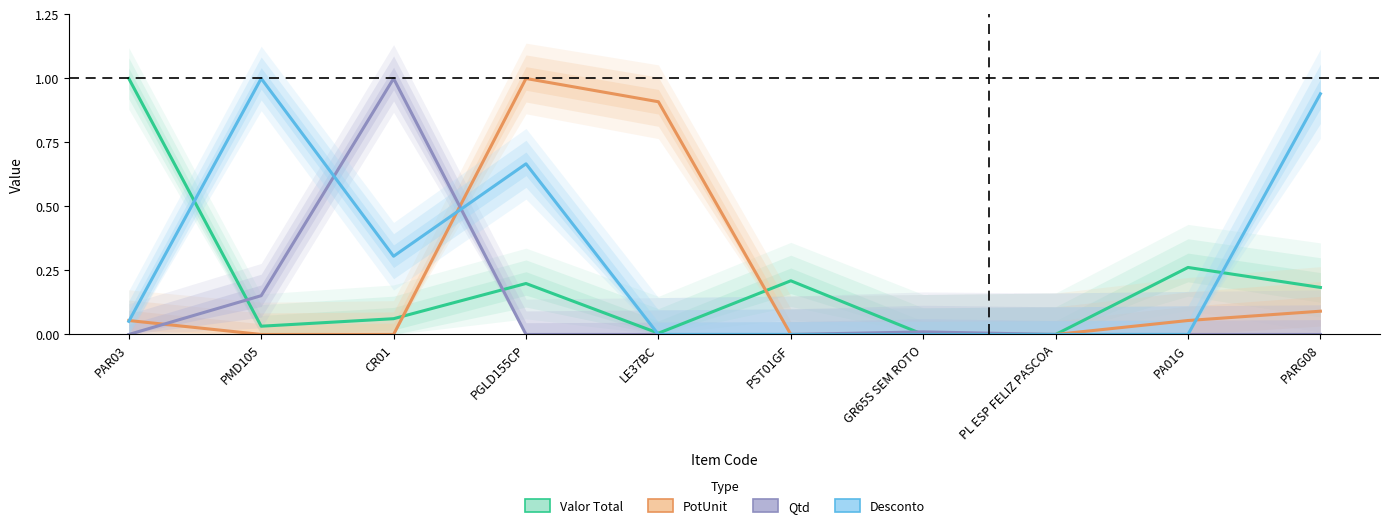

List the series in order of their peak value, lowest first.

Valor Total, PotUnit, Qtd, Desconto